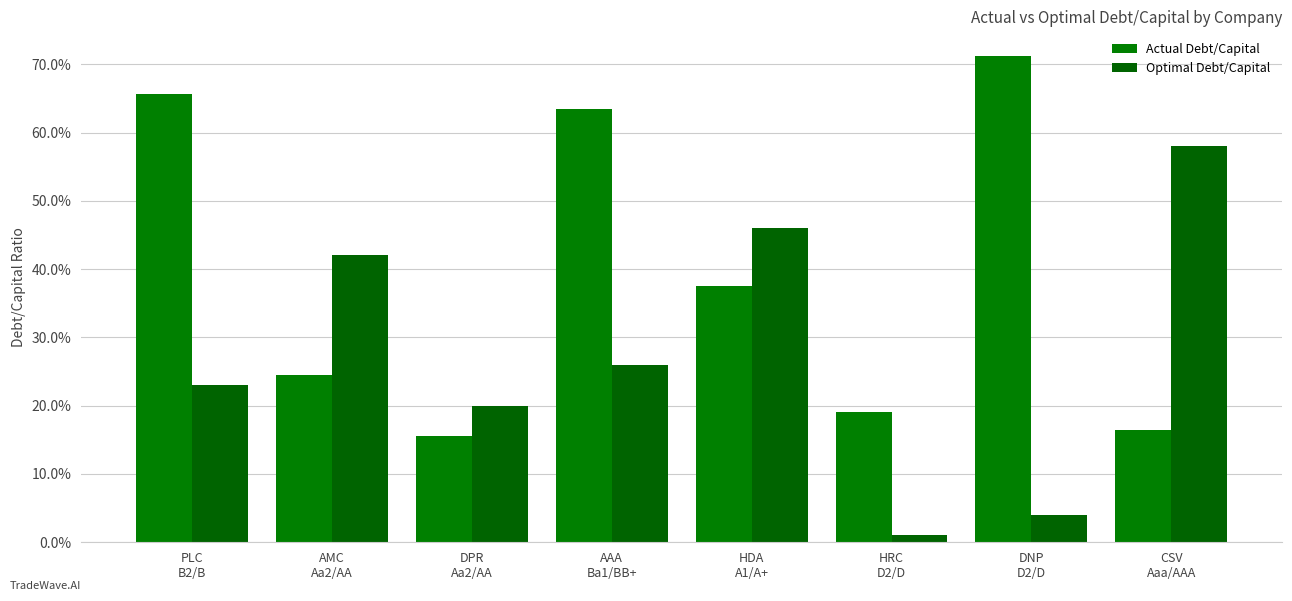

Does the chart contain any negative values?

No